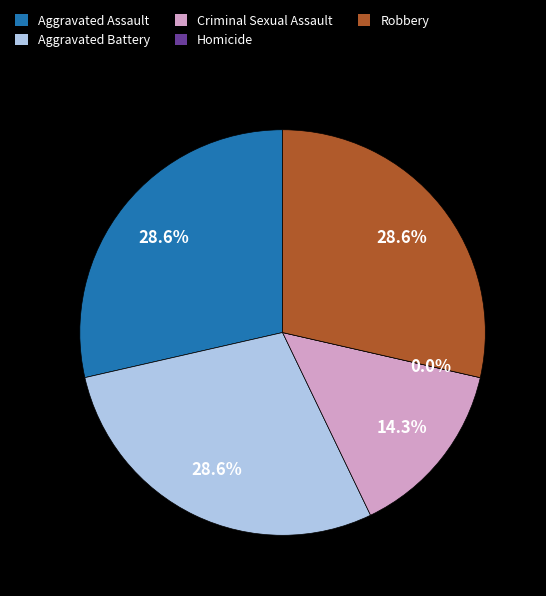

What is the largest slice in the pie chart?

Aggravated Assault